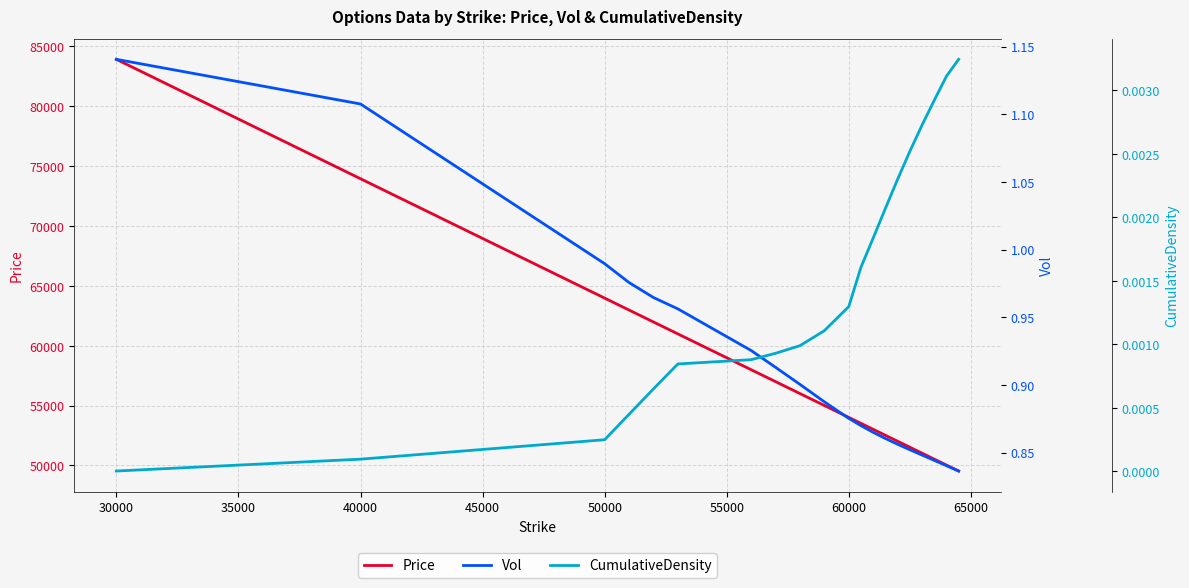

At which label is Price closest to 66725?

50000